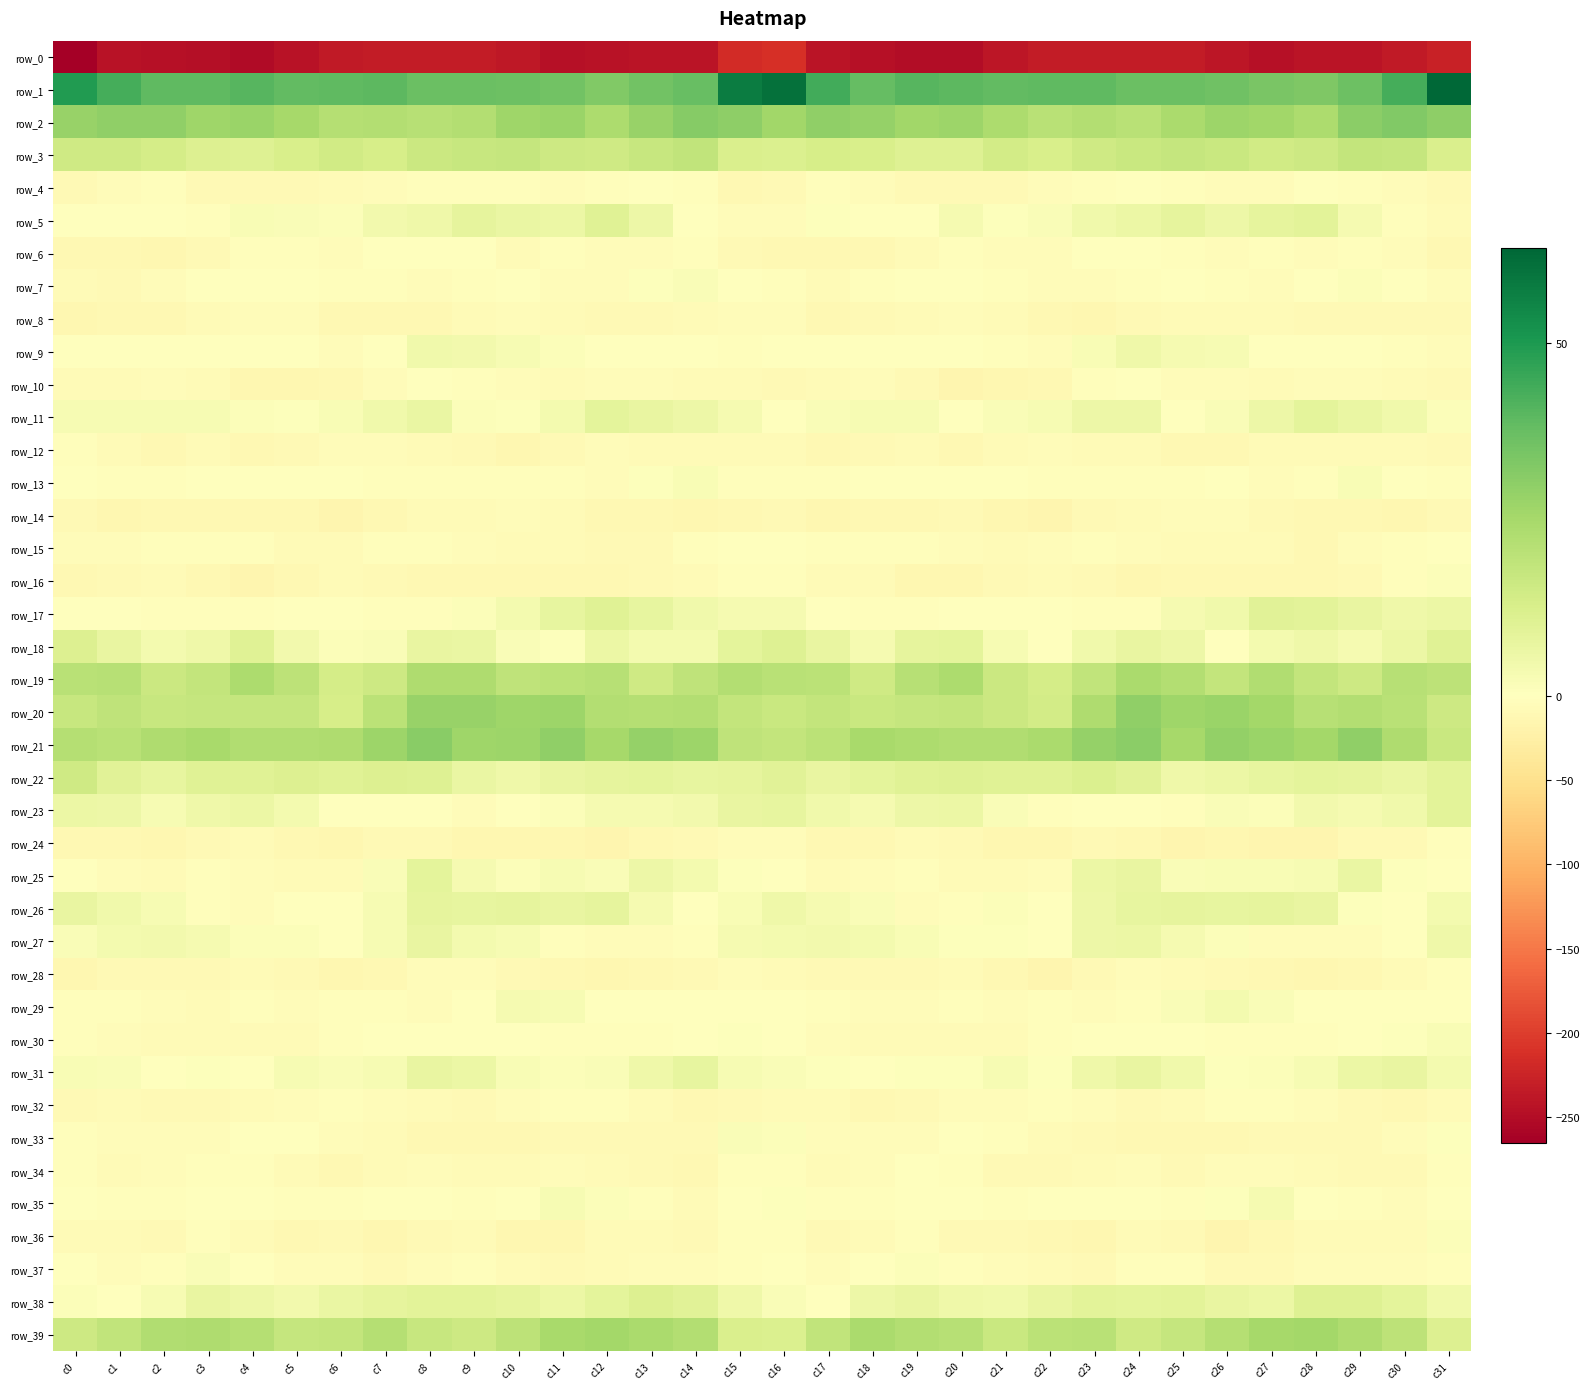

How many series are shown in this chart?

40